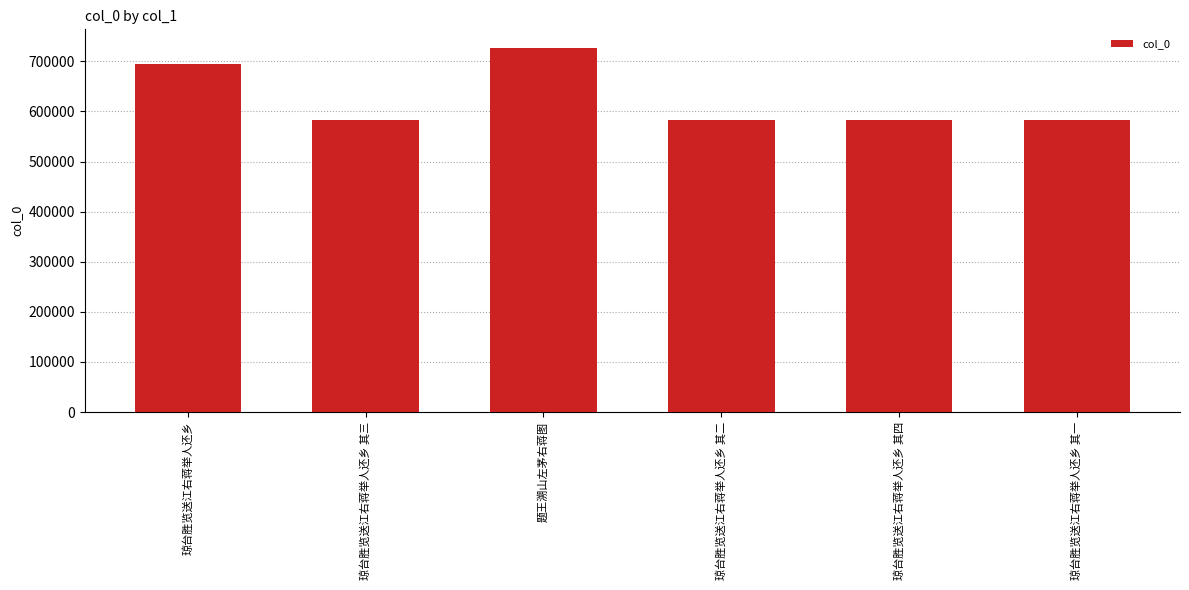

What is the smallest value displayed?

583016